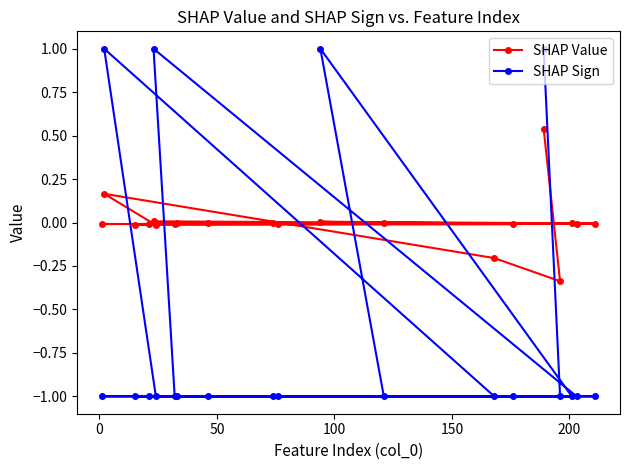

List the series in order of their overall mean, highest first.

SHAP Value, SHAP Sign